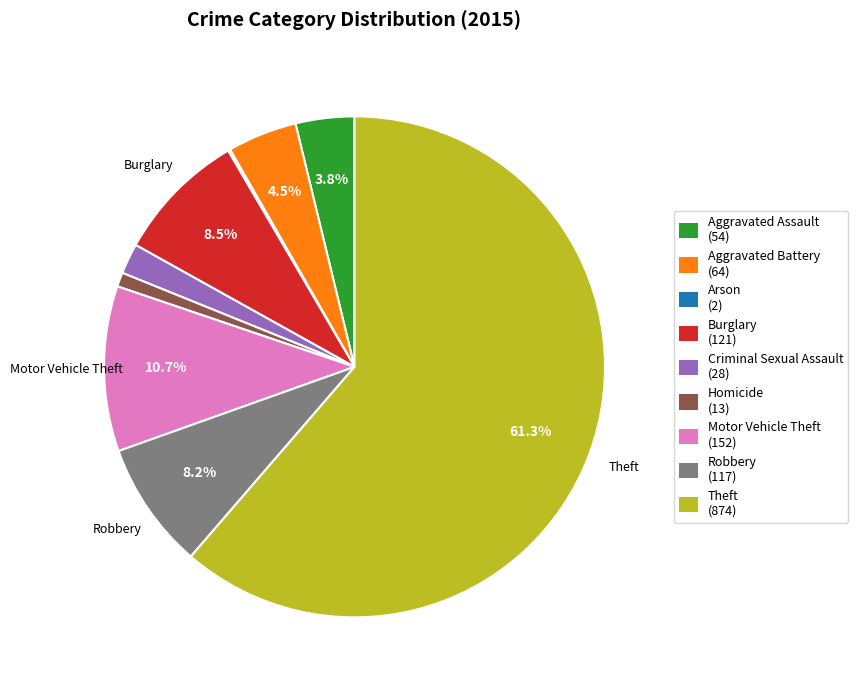

To the nearest percent, what portion does Theft represent?

61%